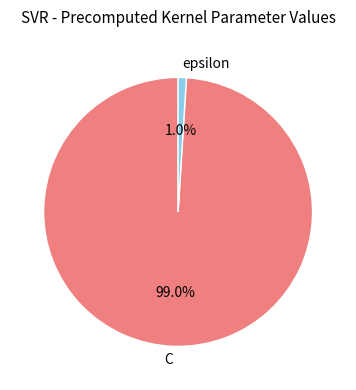

Rank the categories by value from lowest to highest.

epsilon, C